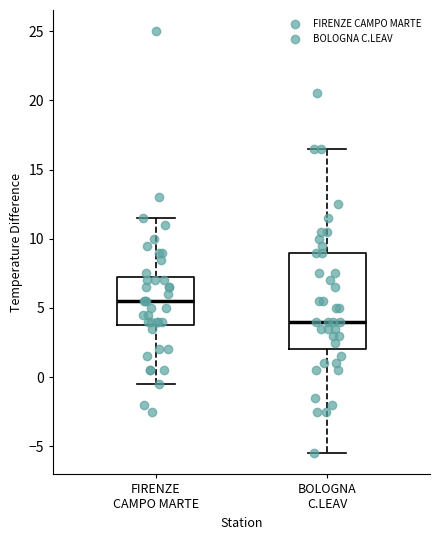

Comparing the boxes themselves (not the whiskers), which one is the tallest?

BOLOGNA C.LEAV